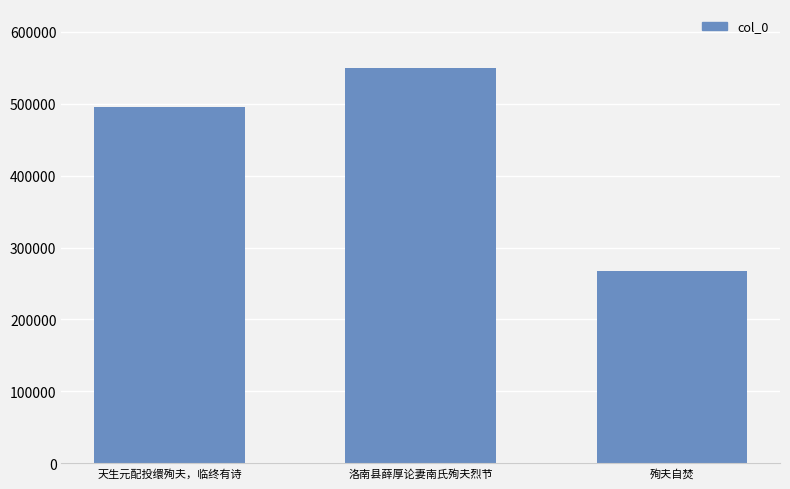

List the labels in order of value, largest first.

洛南县薛厚论妻南氏殉夫烈节, 天生元配投缳殉夫，临终有诗, 殉夫自焚